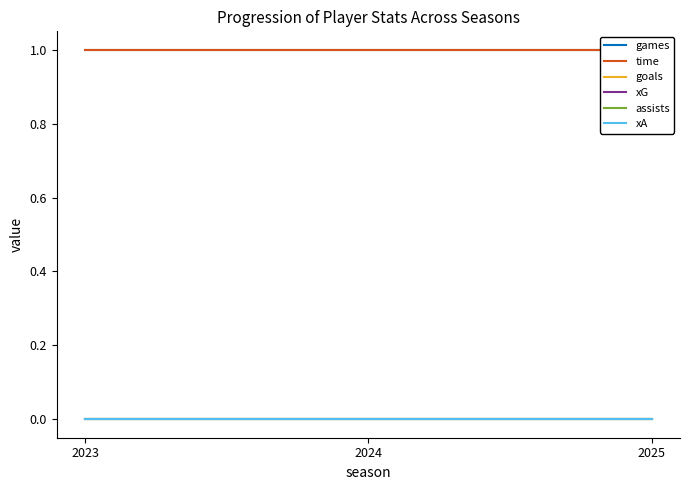

Count the number of data series in this chart.

6